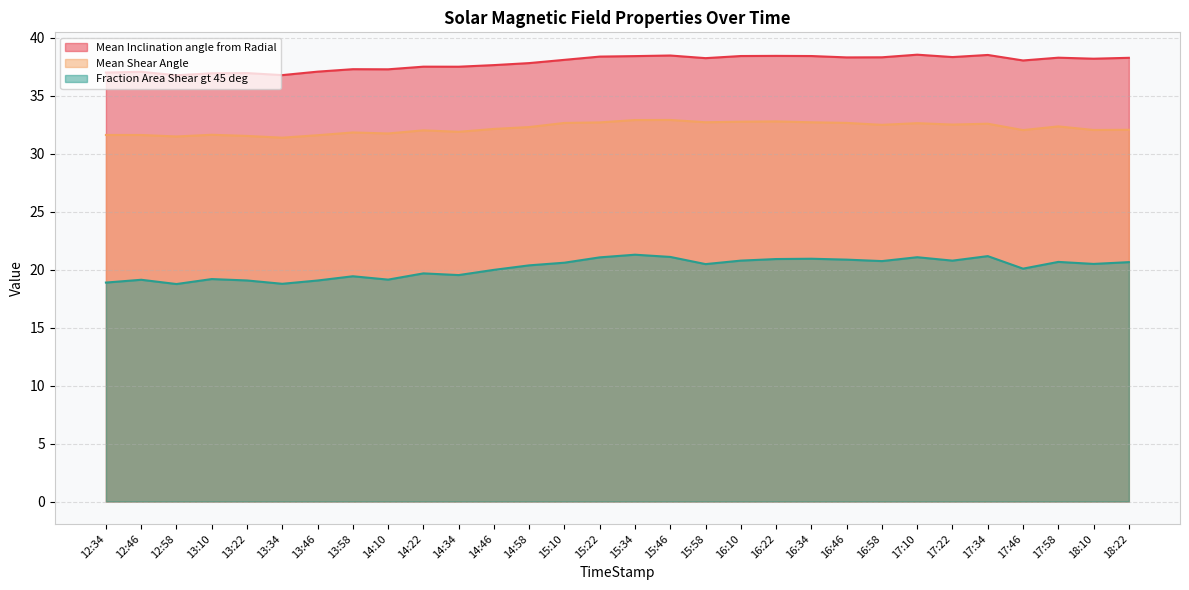

Does the chart display data point markers on the line(s)?

No